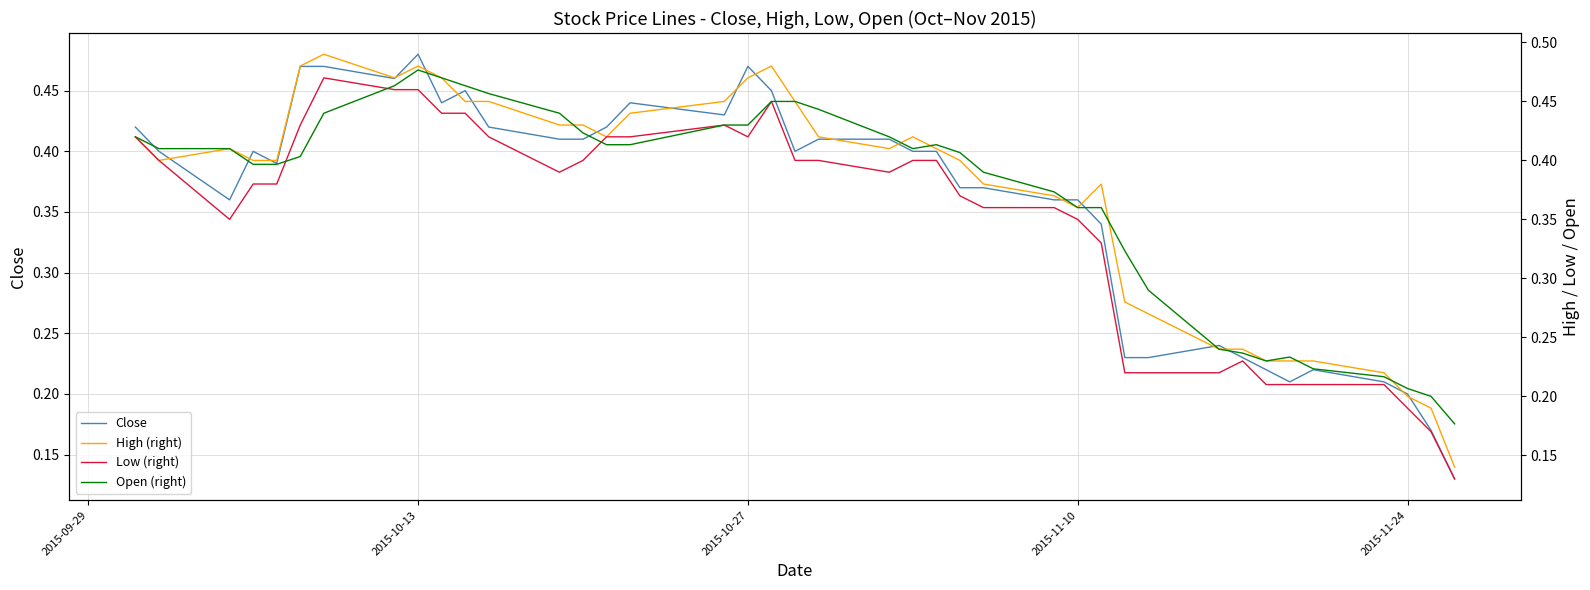

Is it true that Close equals 0.8 at 2015-10-13?

False